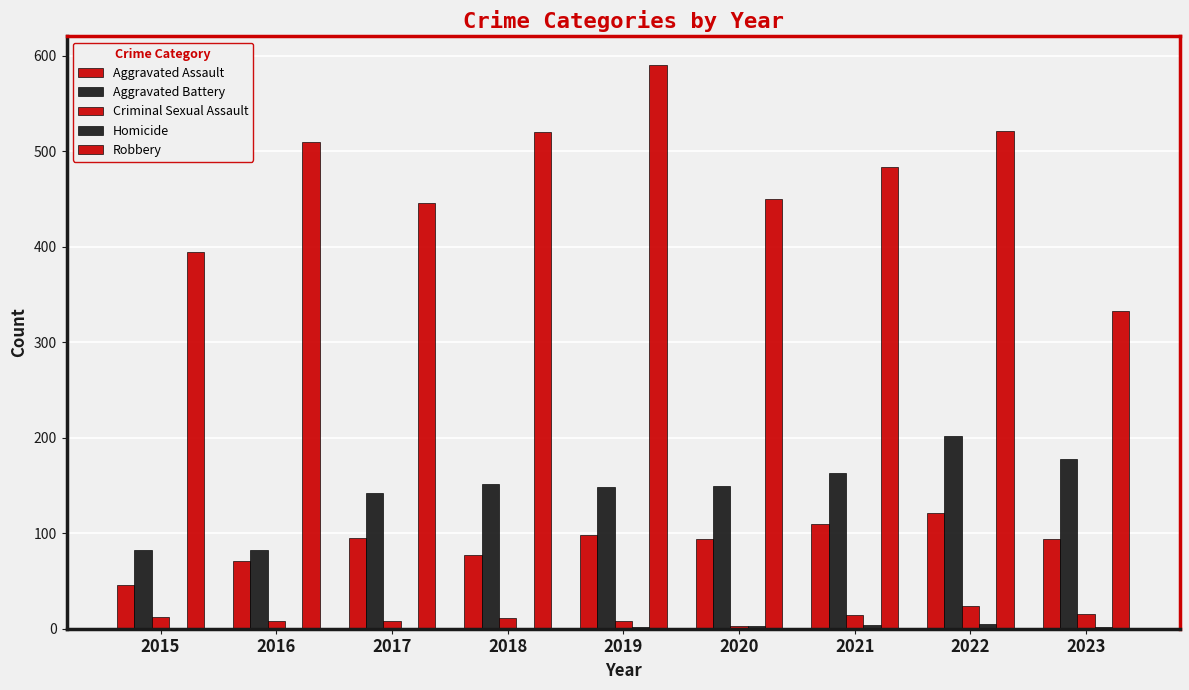

What is the approximate value of Criminal Sexual Assault at 2021, to the nearest 5?

15